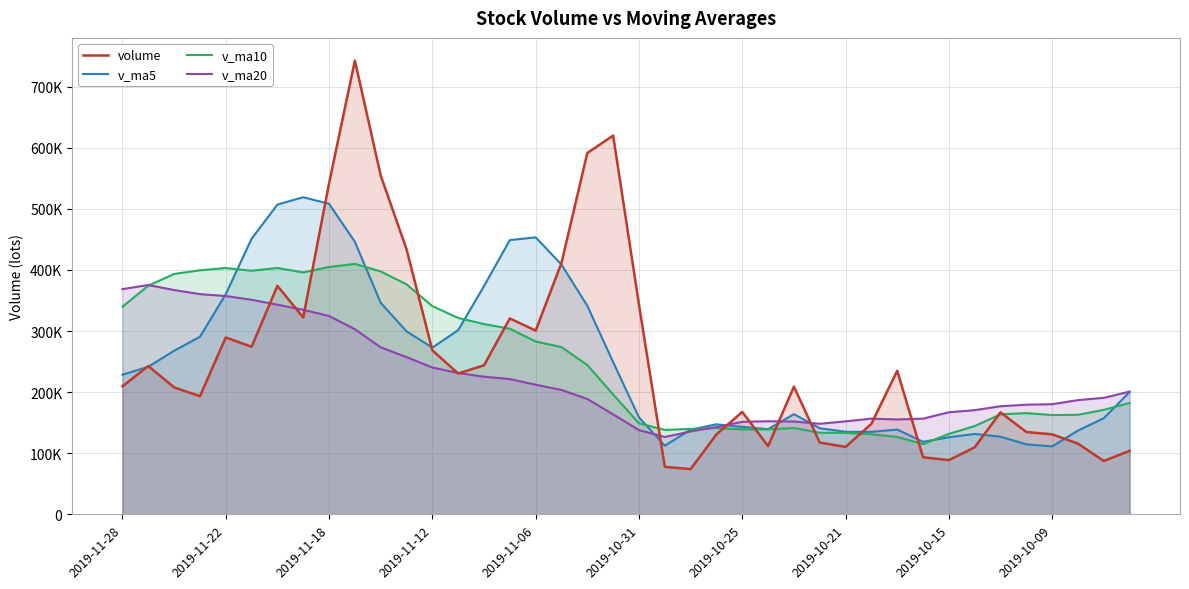

How many distinct data groups are displayed?

4